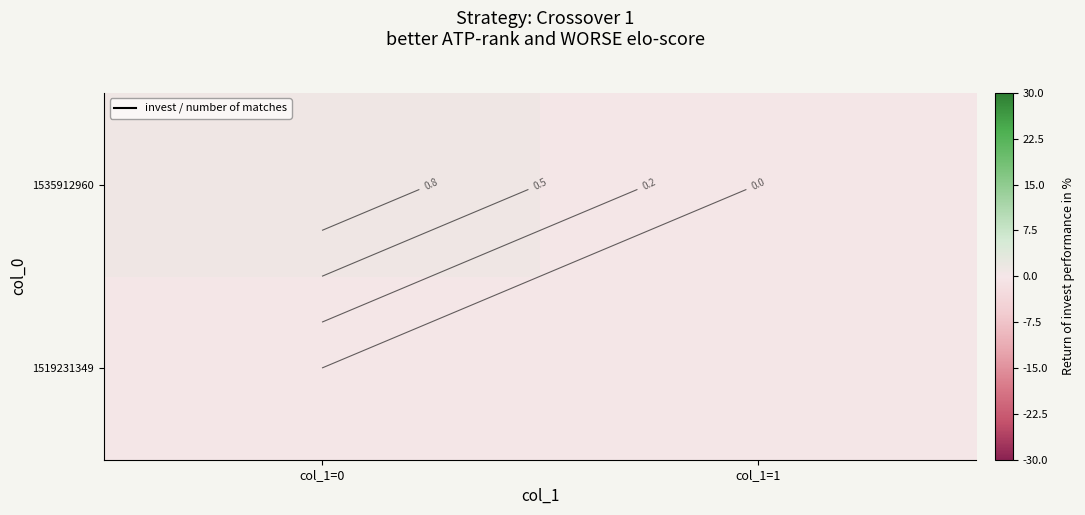

How many data points does each series have?

2